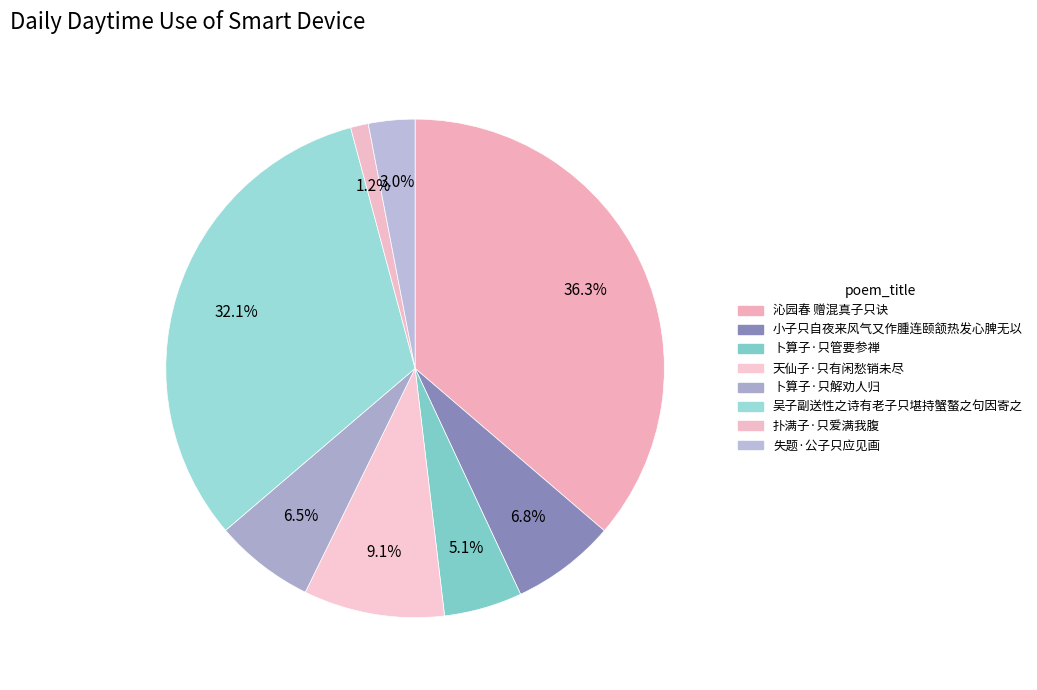

Does 卜算子·只管要参禅 represent more than half of the total?

No